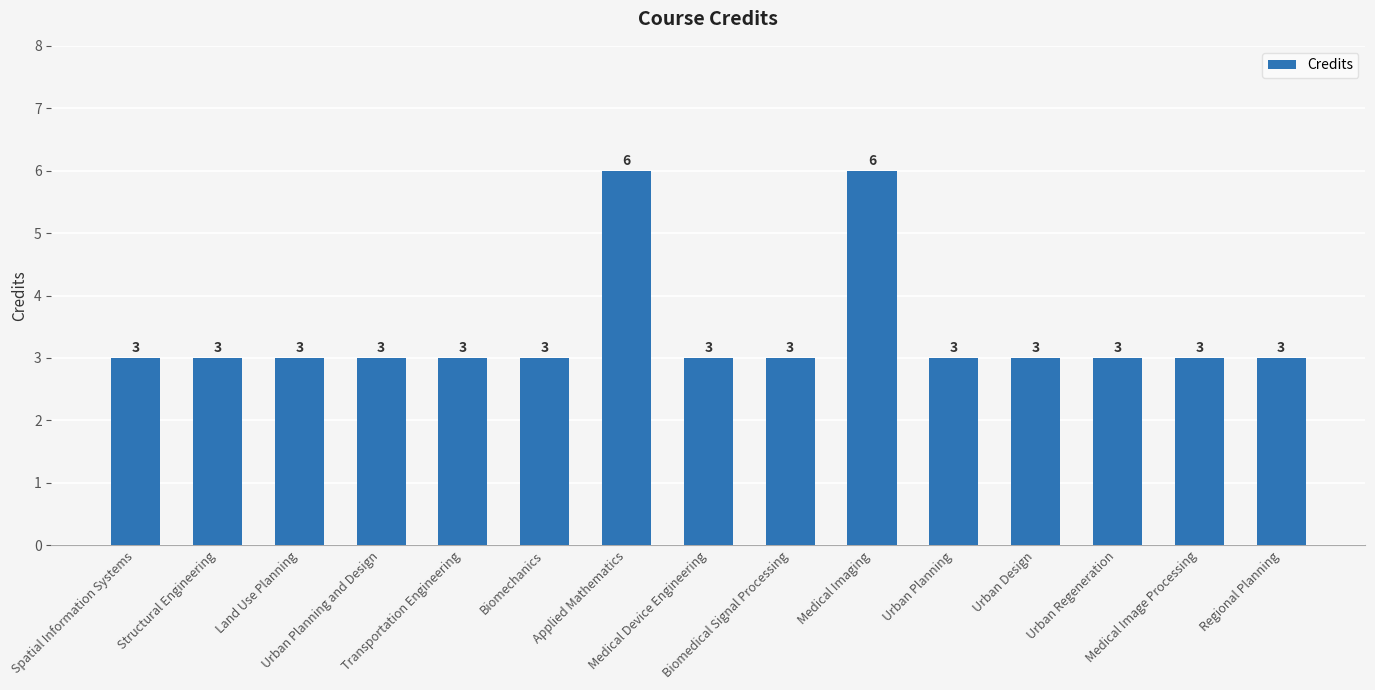

What is the smallest value displayed?

3